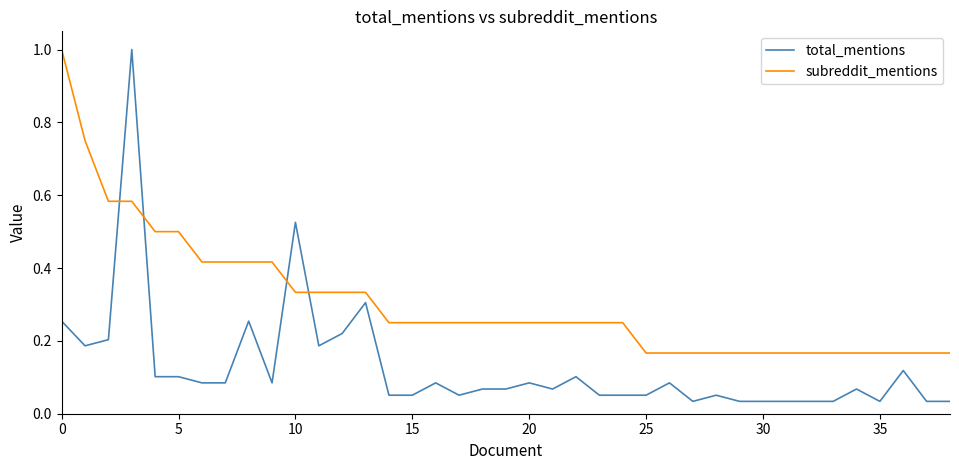

What is the difference between the maximum and minimum values in the total_mentions series?

1.0